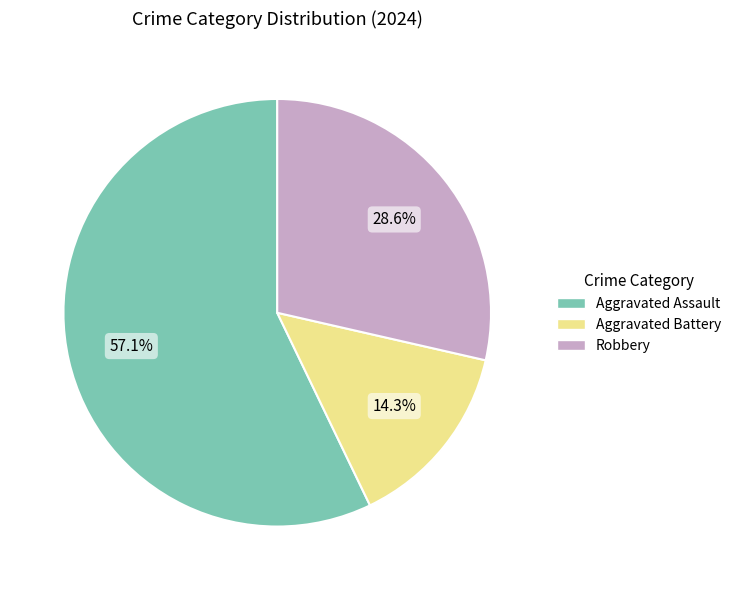

To the nearest percent, what is the average slice percentage?

33%